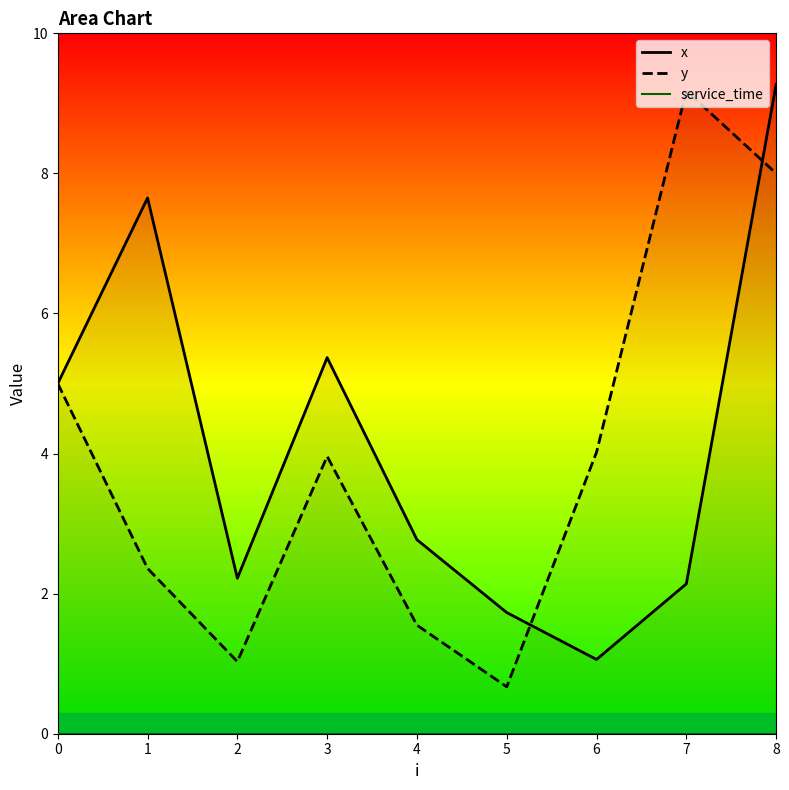

Between 2 and 4, which series saw the biggest shift?

x